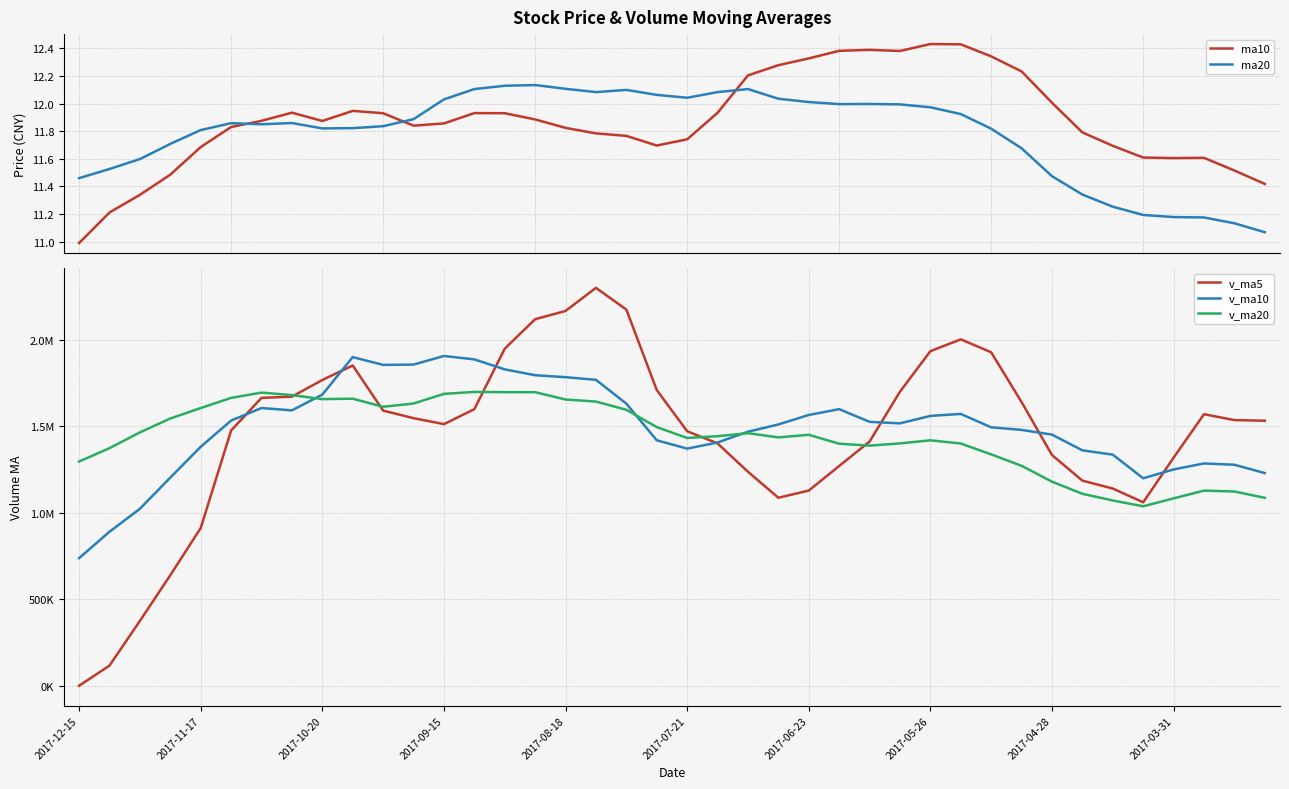

How many times do ma20 and ma10 cross each other?

3